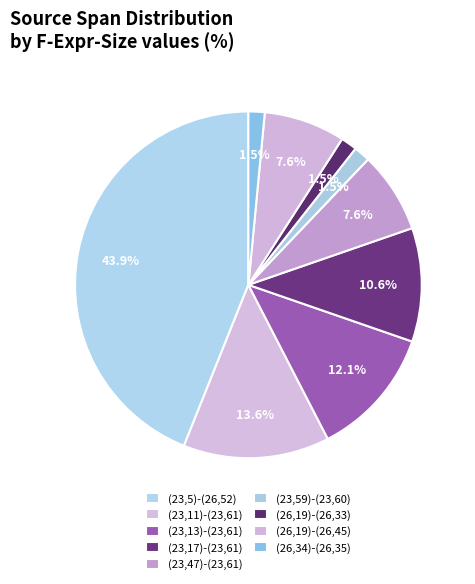

Is there a majority slice in this chart?

No